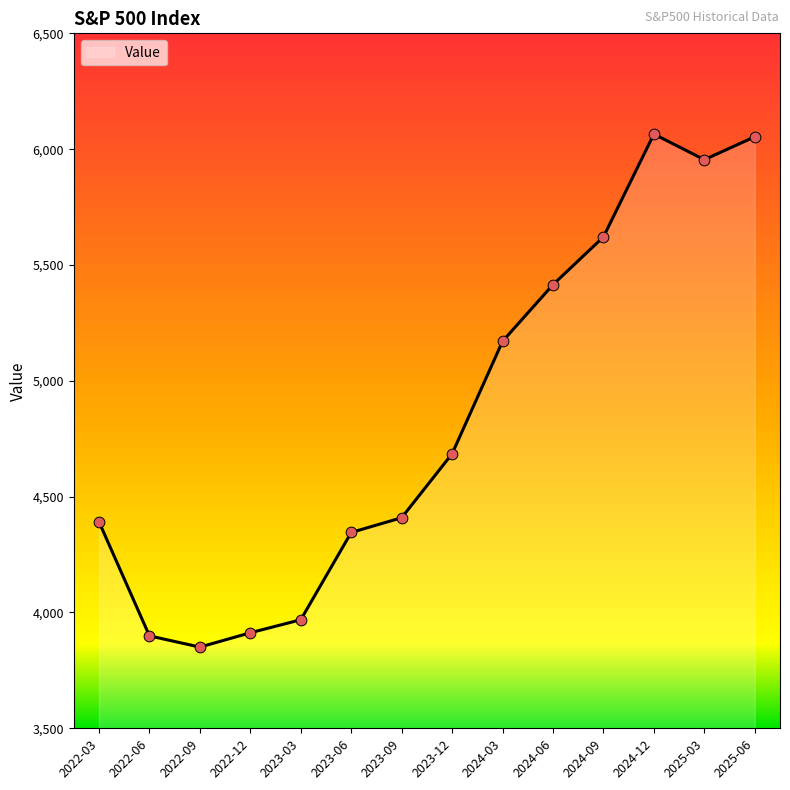

What is the change in value from 2022-03 to 2022-06?

-492.3